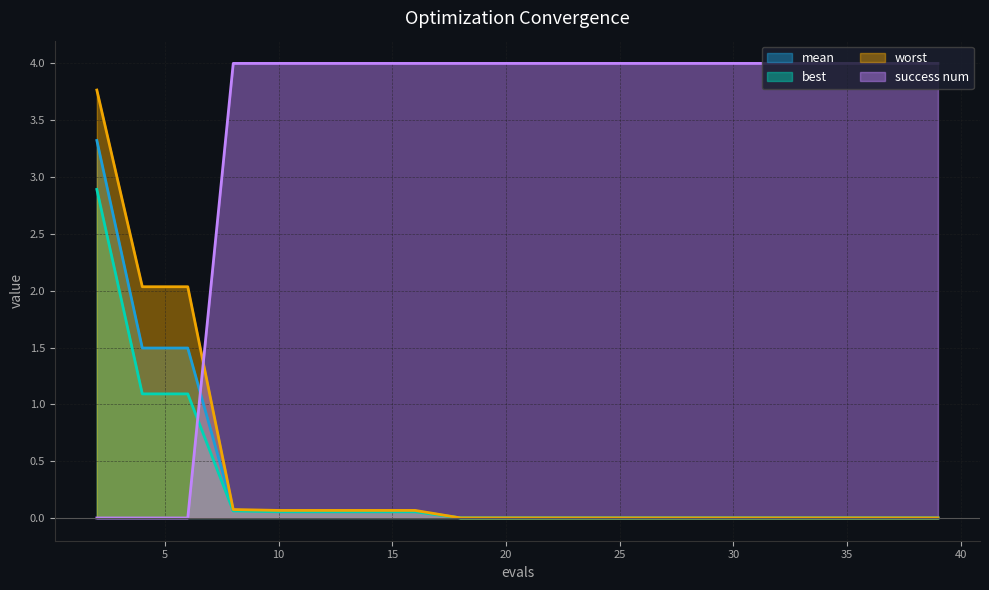

True or false: worst has more than 0 interior local peaks.

False